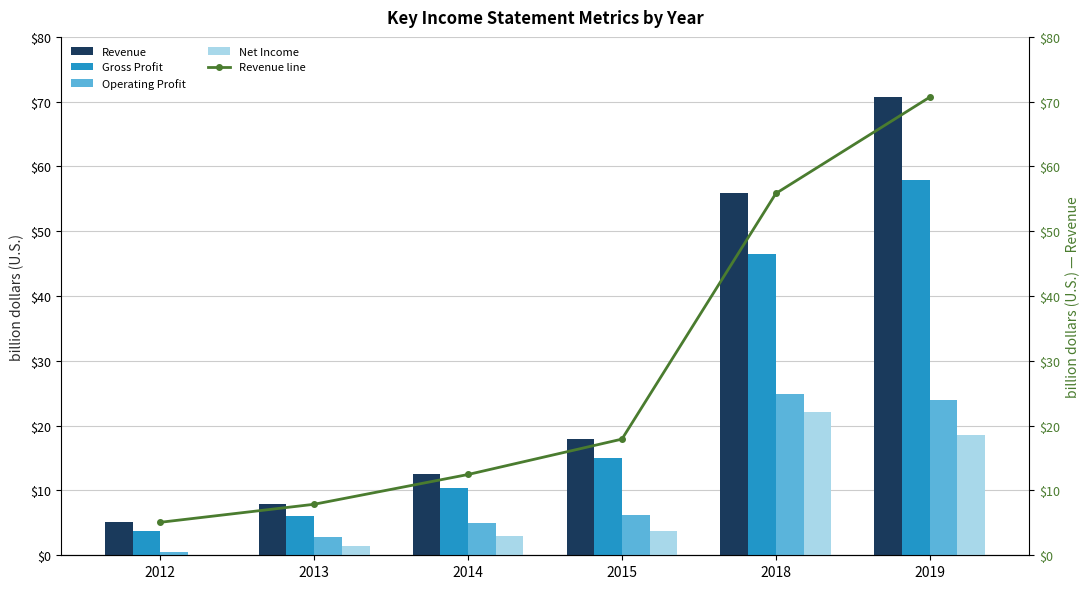

List the series in order of their peak value, highest first.

Revenue, Revenue line, Gross Profit, Operating Profit, Net Income